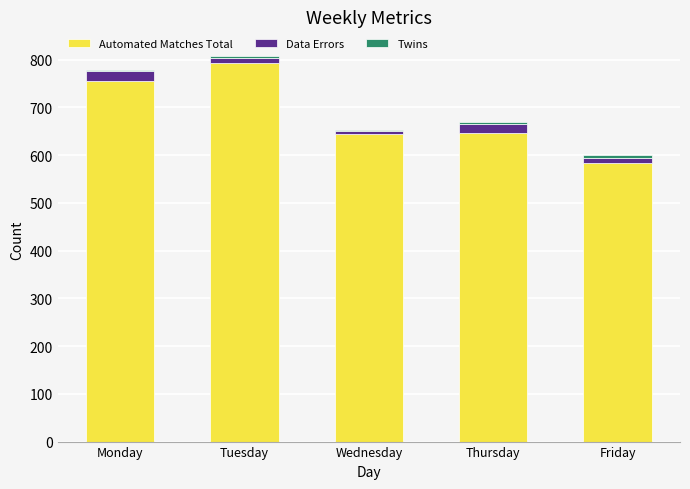

Is it true that Automated Matches Total equals 239 at Friday?

False